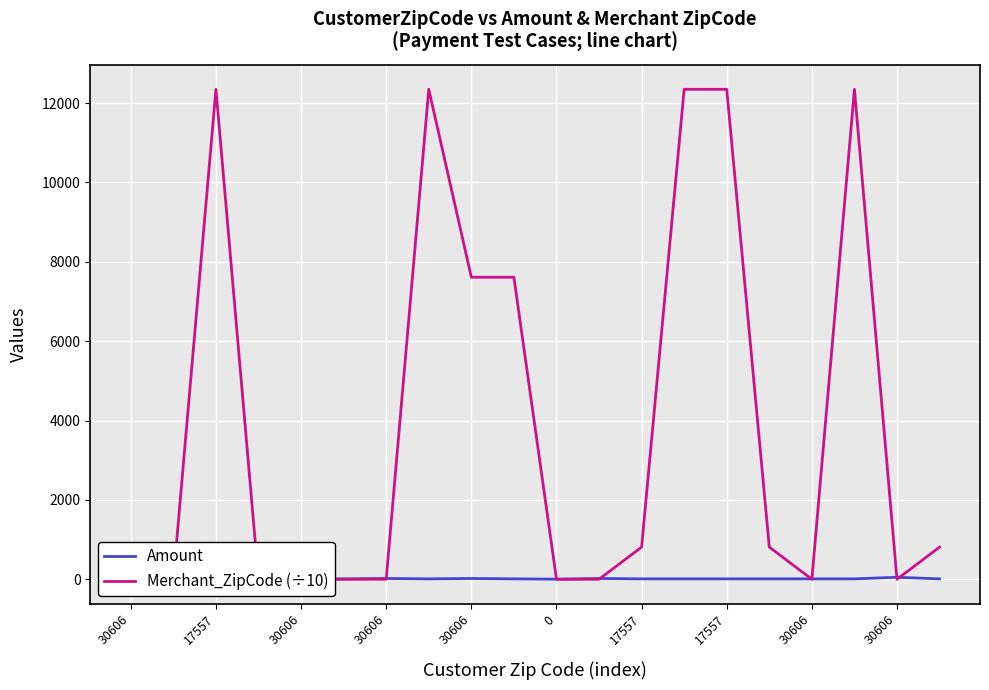

True or false: Merchant_ZipCode (÷10) and Amount cross at least once.

True